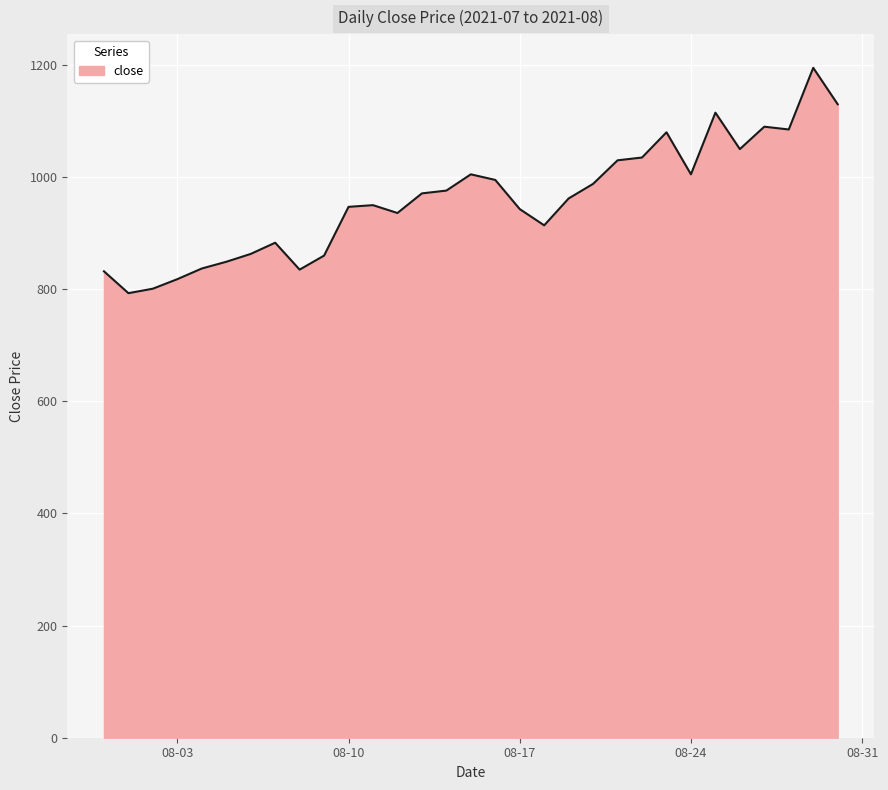

What is the greatest value displayed?

1195